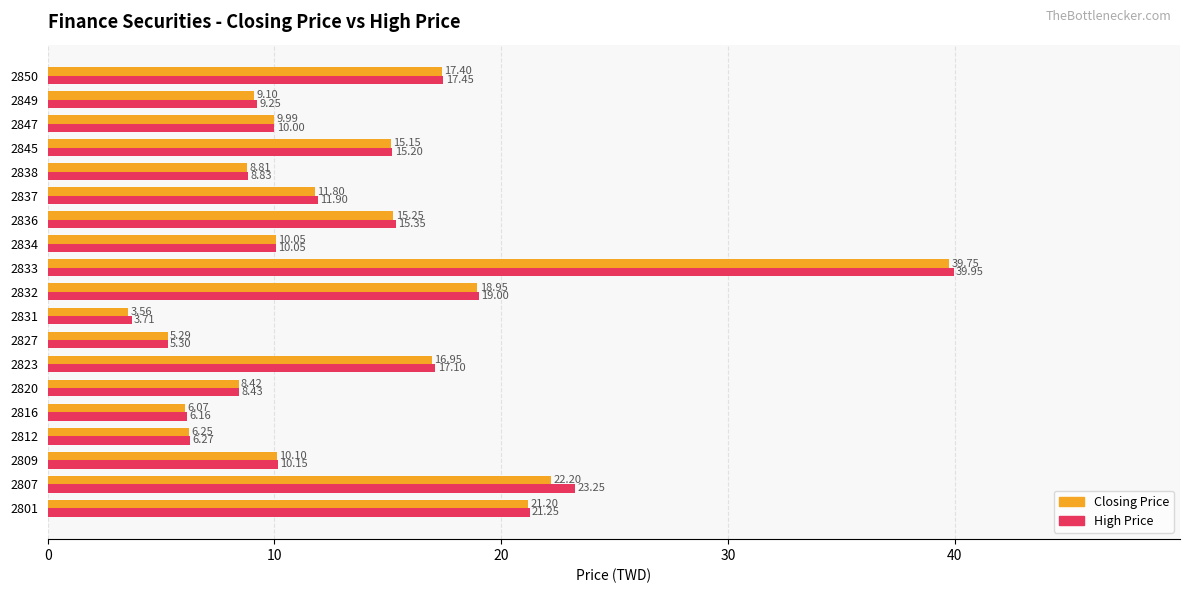

Is the value of High Price at 2838 greater than the value of Closing Price at 2809?

No